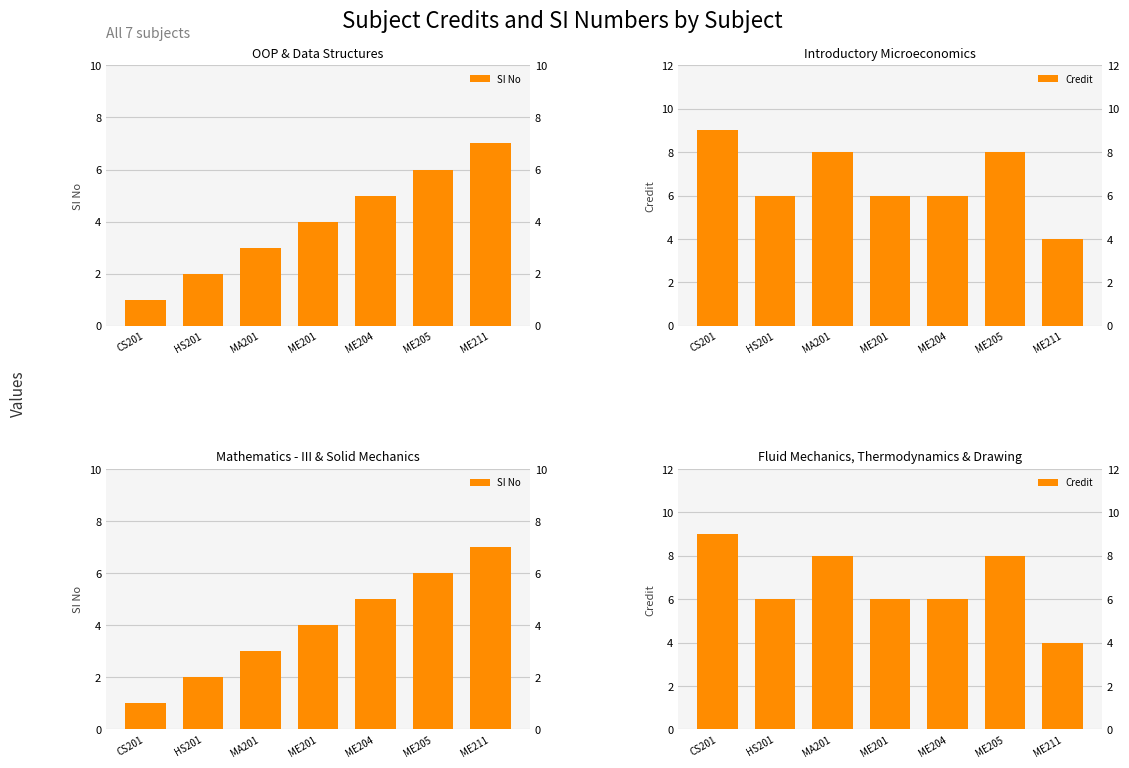

Between ME204 and ME205, which series saw the biggest shift?

Credit